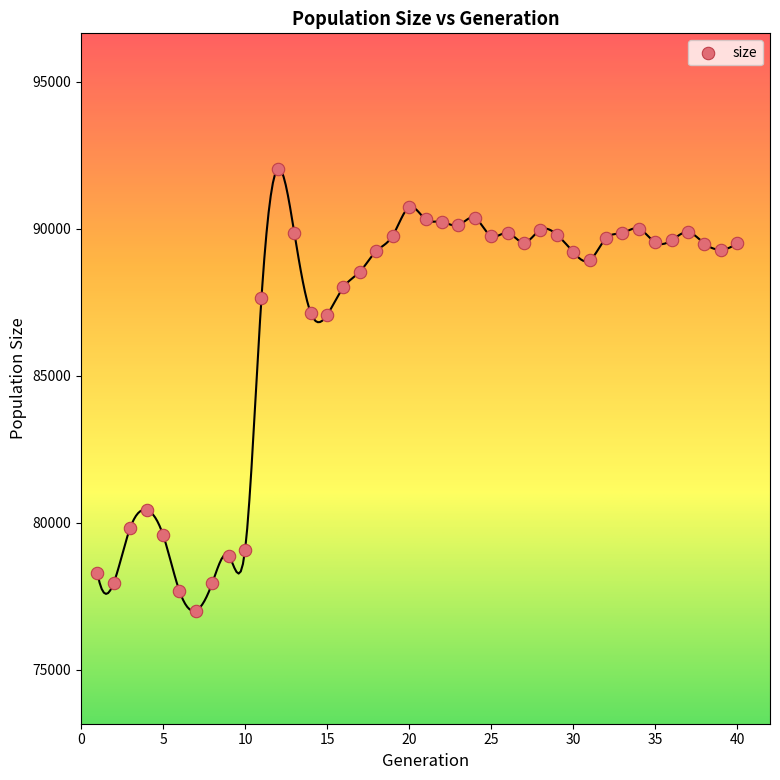

What is the range of Y values (max minus min)?

15047